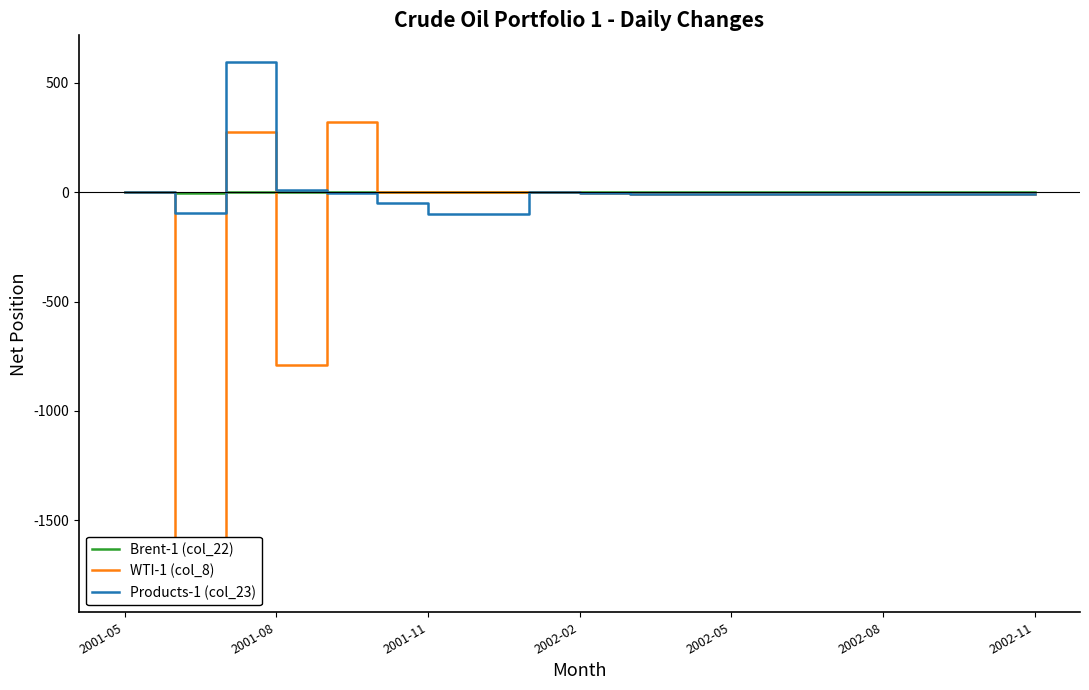

What is the approximate value of Brent-1 (col_22) at 2002-05?

0.1